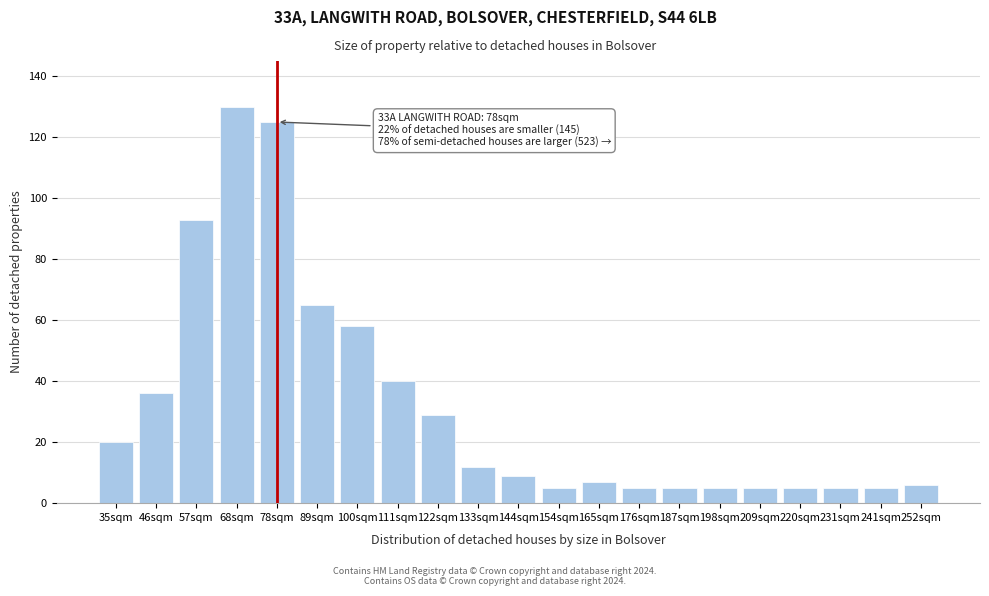

Reading right to left, extract all data points from this chart.

252sqm=6	241sqm=5	231sqm=5	220sqm=5	209sqm=5	198sqm=5	187sqm=5	176sqm=5	165sqm=7	154sqm=5	144sqm=9	133sqm=12	122sqm=29	111sqm=40	100sqm=58	89sqm=65	78sqm=125	68sqm=130	57sqm=93	46sqm=36	35sqm=20